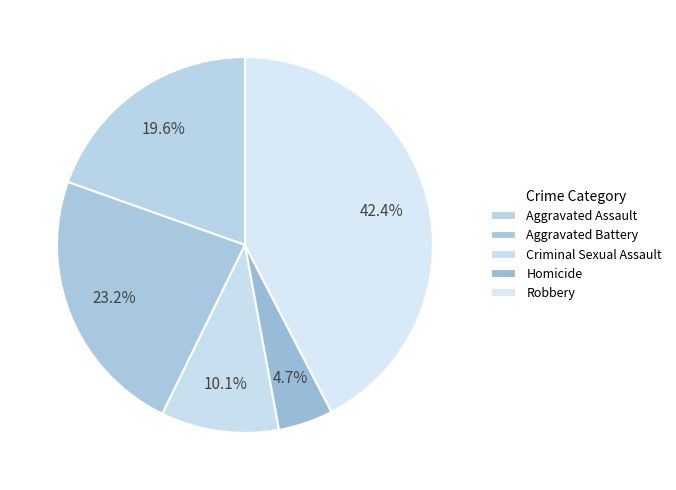

How many slices are in this pie chart?

5